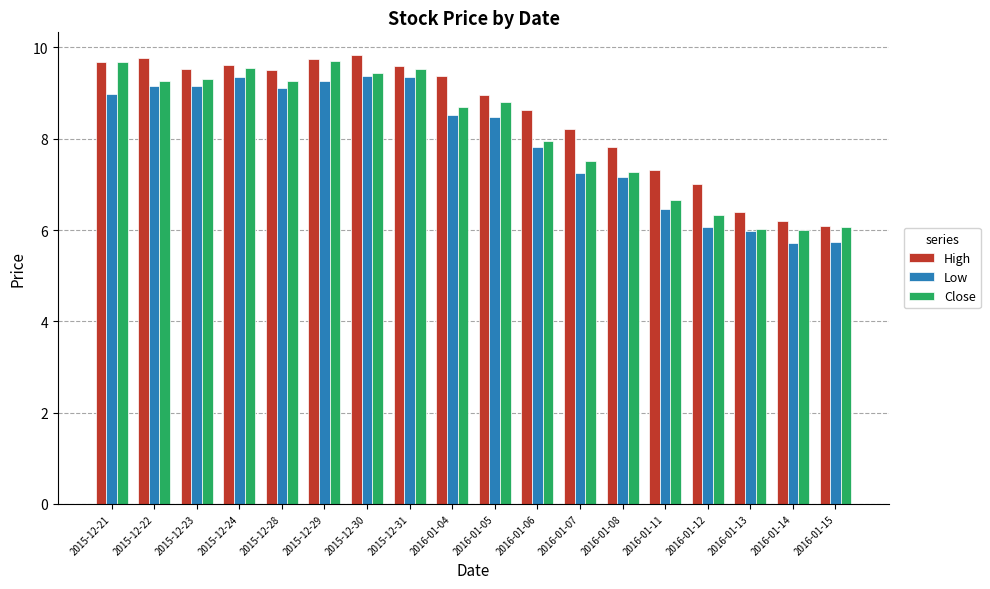

What is the difference between the maximum and minimum values in the Close series?

3.7